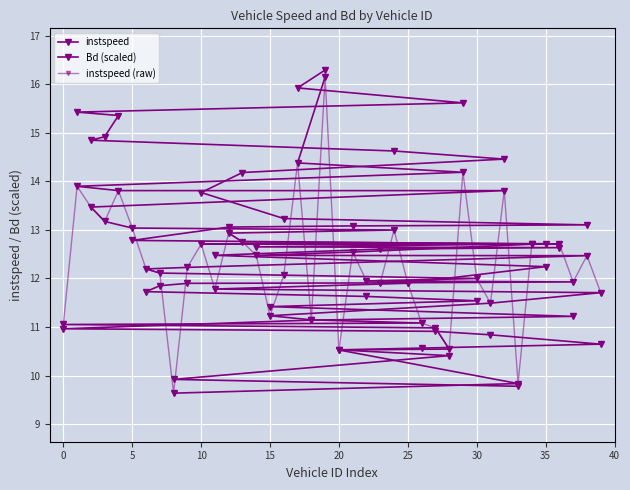

Rank the series at 36 from lowest to highest value.

instspeed (raw), instspeed, Bd (scaled)